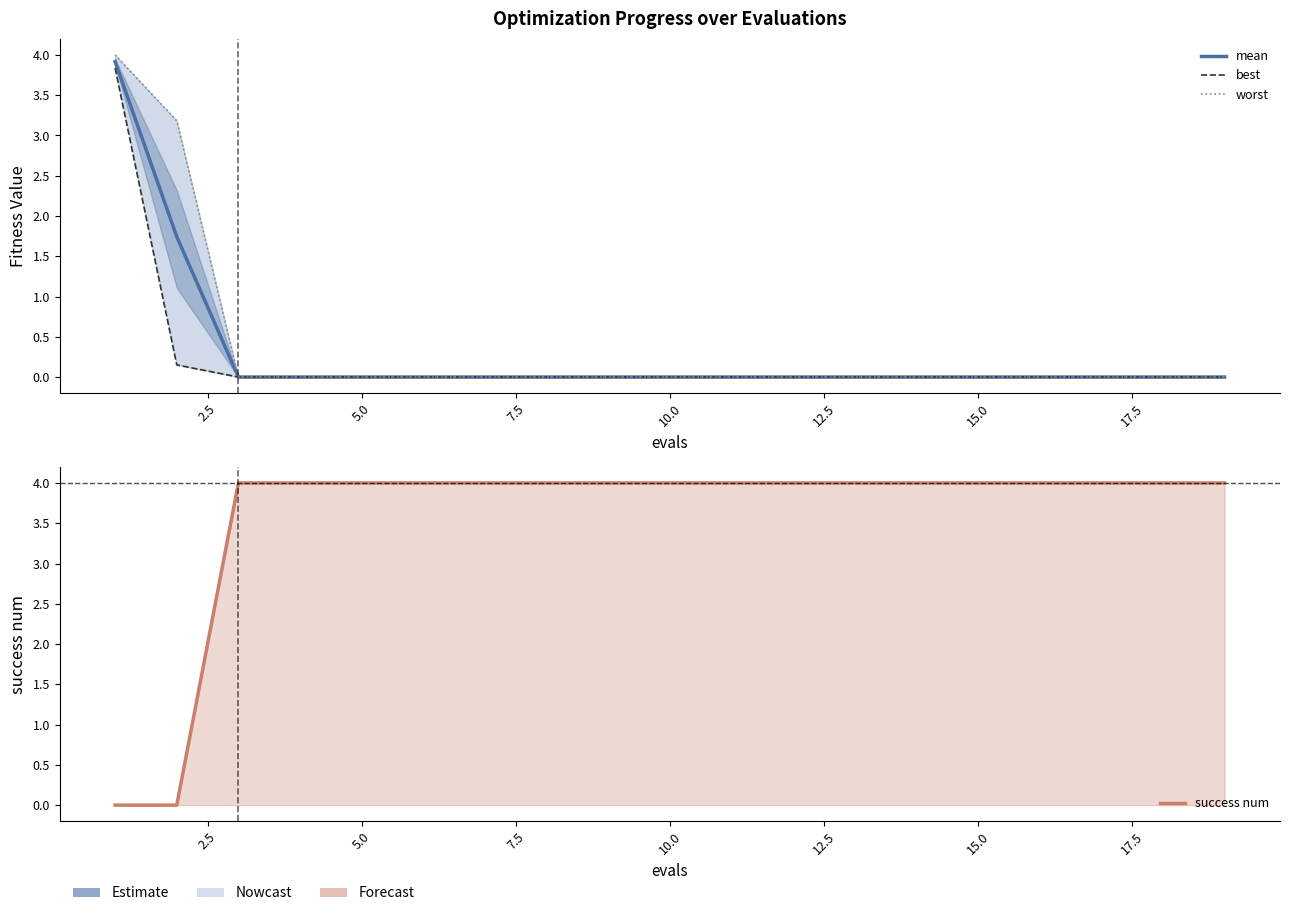

What is the greatest value displayed?

4.0